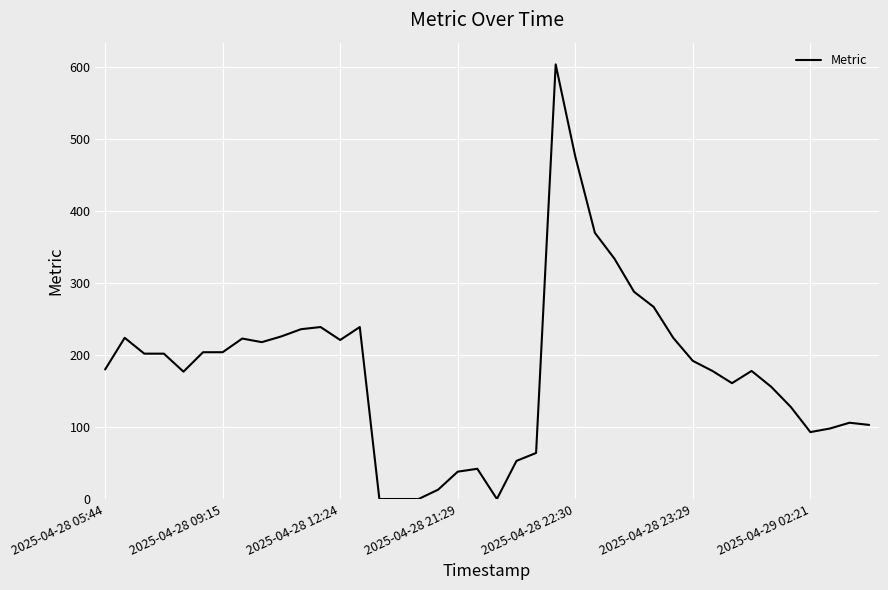

What is the difference between the maximum and minimum values?

604